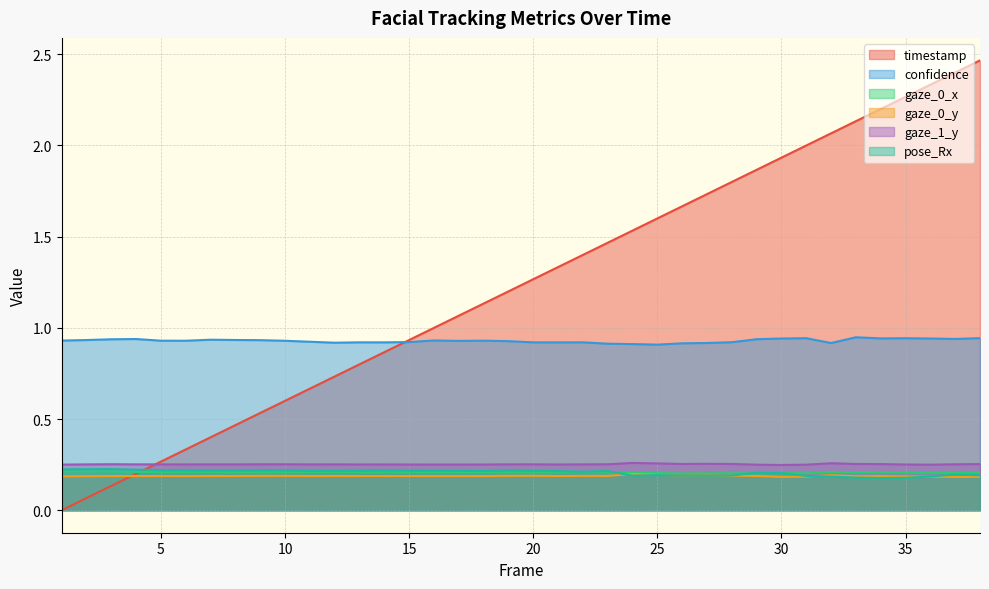

What is the maximum value for timestamp?

2.5